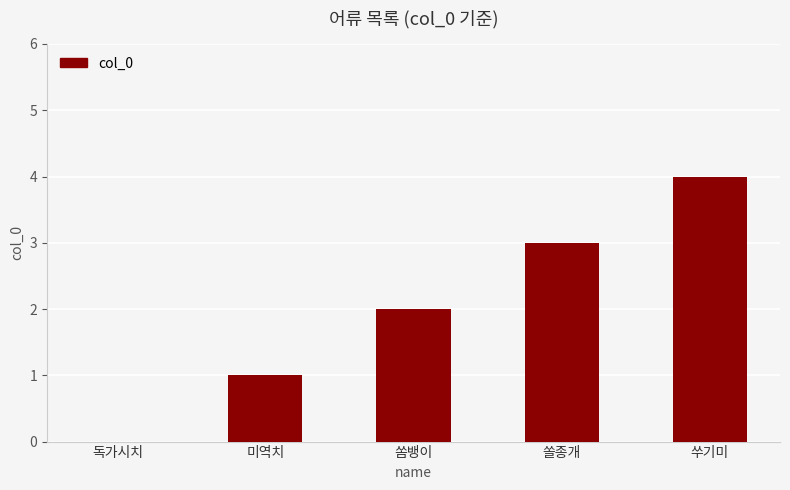

What is the greatest value displayed?

4